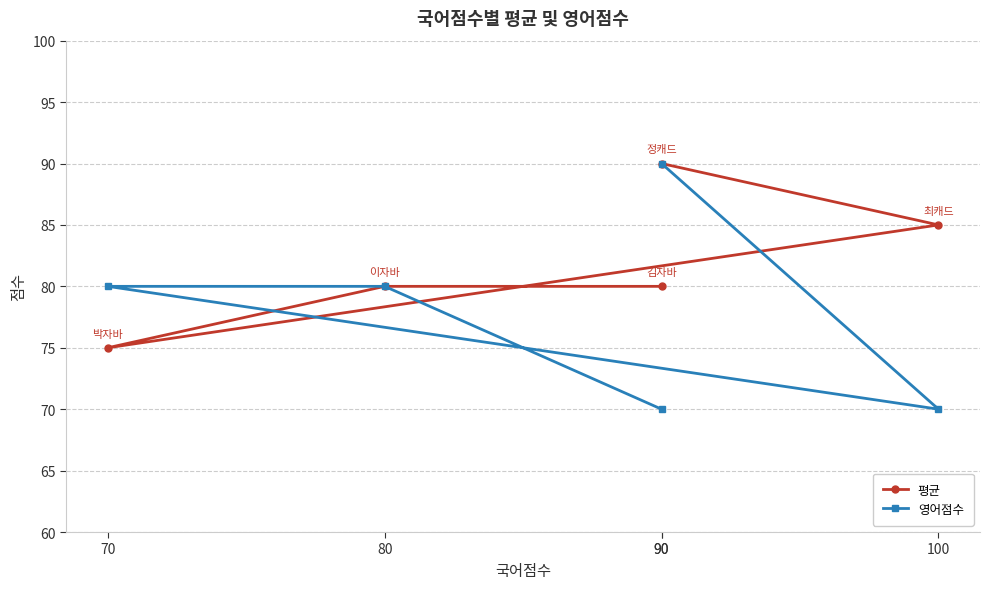

What is the sum of all 평균 values?

410